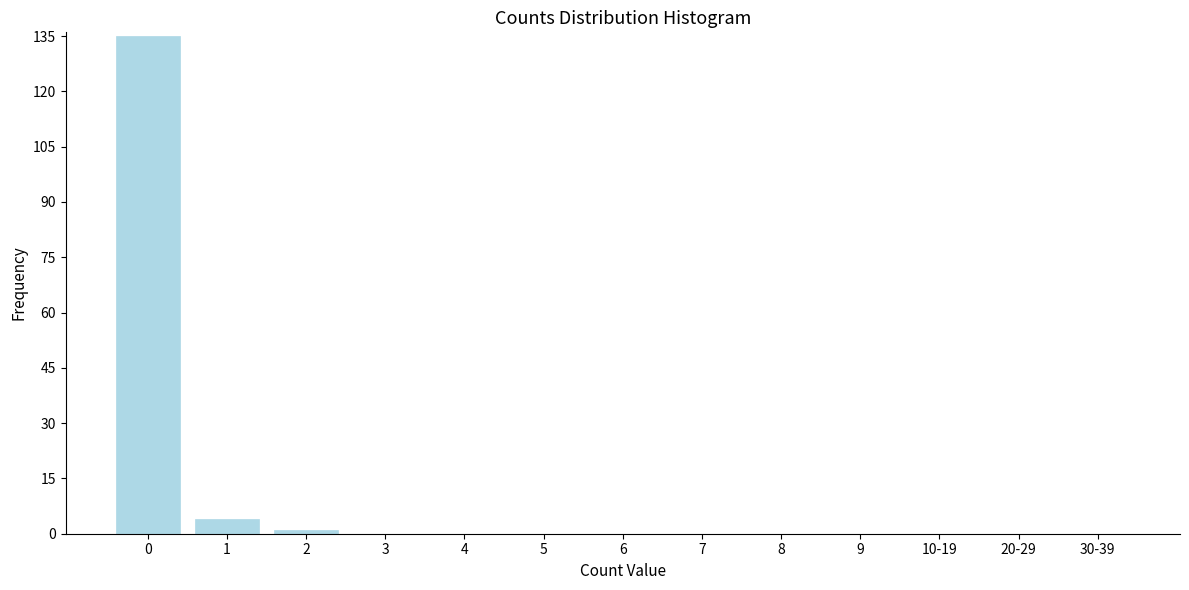

Reading left to right, transcribe all the data shown in this chart.

0=135	1=4	2=1	3=0	4=0	5=0	6=0	7=0	8=0	9=0	10-19=0	20-29=0	30-39=0